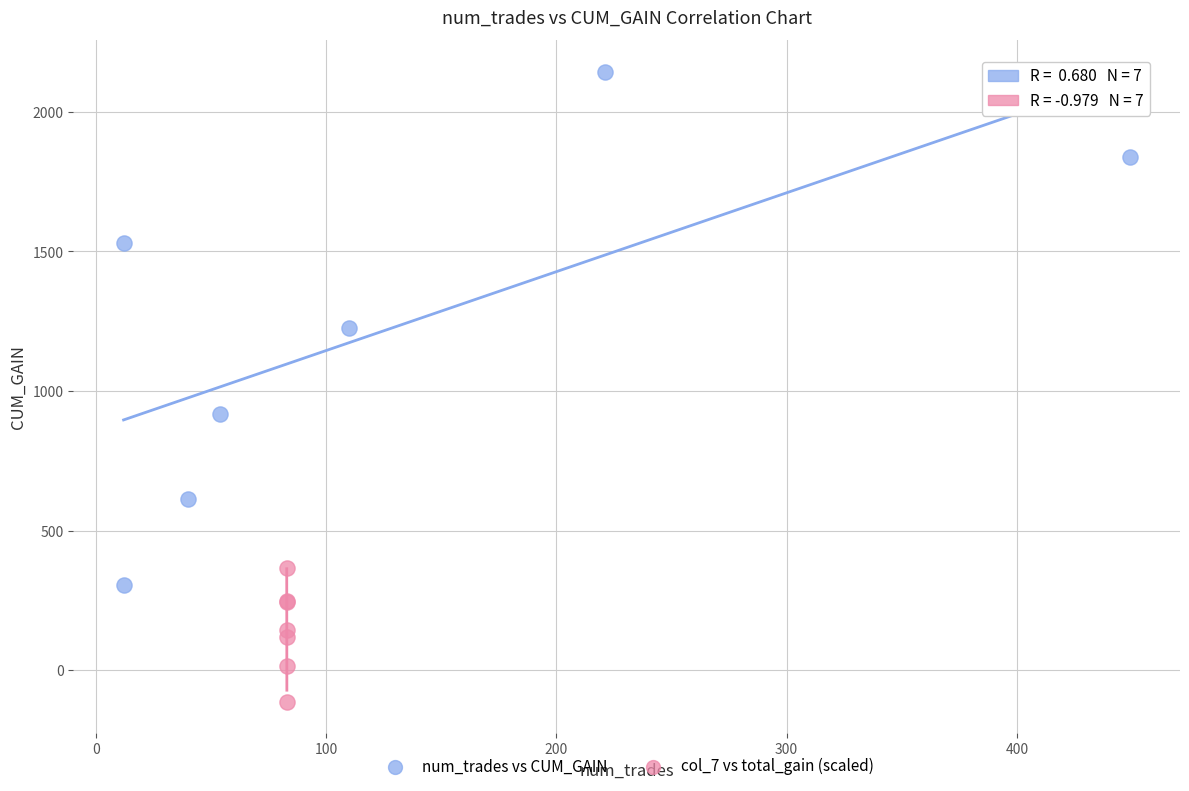

Which series reaches the minimum Y coordinate?

col_7 vs total_gain (scaled)